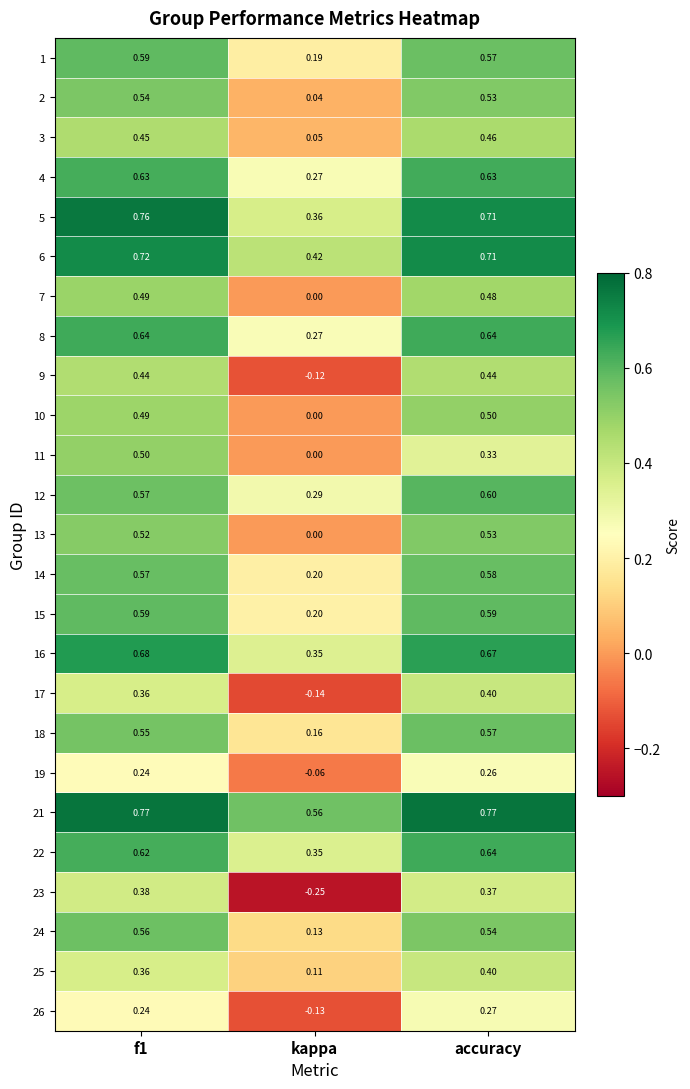

Is the value of 8 at kappa greater than the value of 5 at accuracy?

No